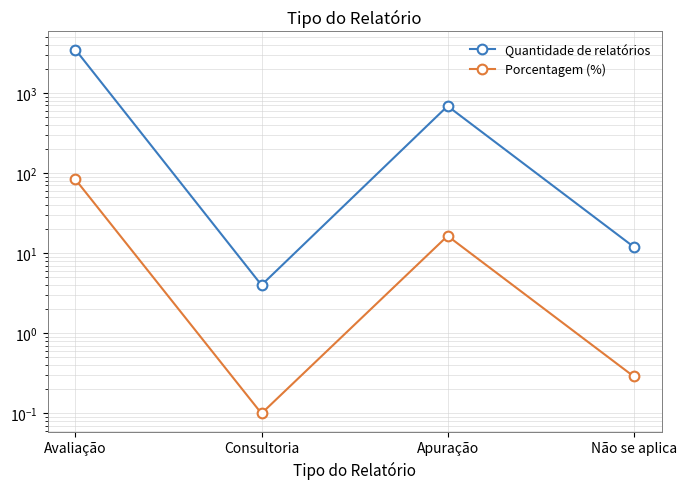

Is it true that Quantidade de relatórios equals 1468.7 at Avaliação?

False